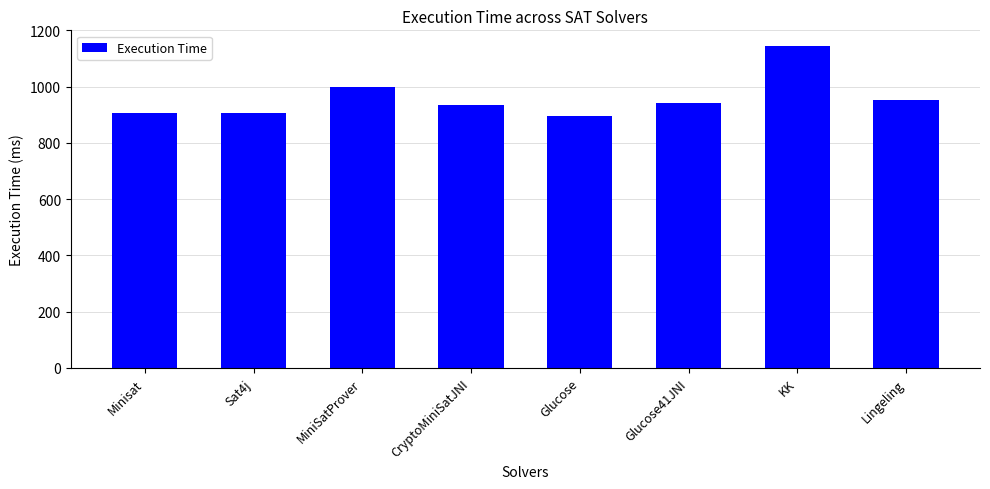

What is the difference between the second highest and second lowest values?

92